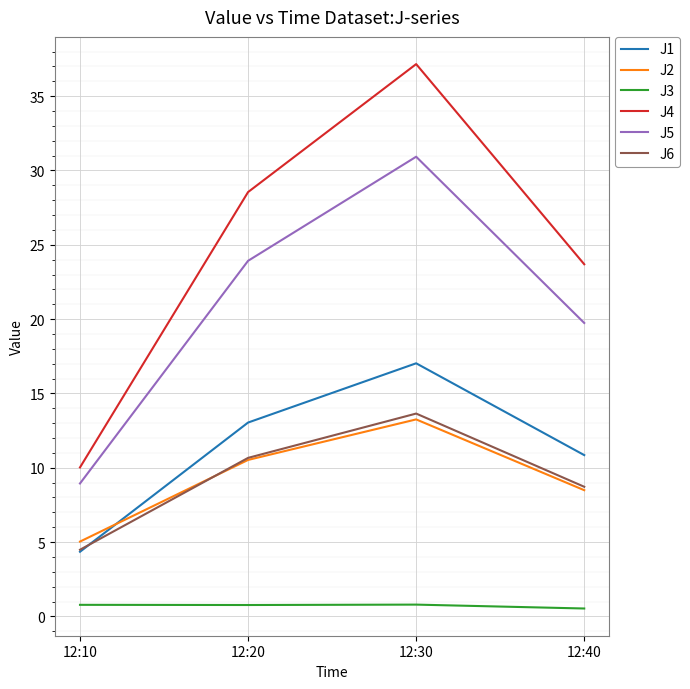

What is the minimum value for J4?

10.0